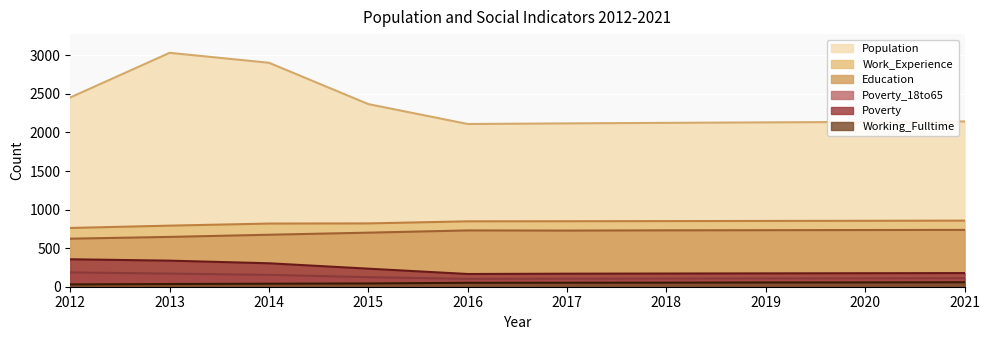

Rank the categories by Working_Fulltime value from lowest to highest.

2012, 2013, 2014, 2015, 2016, 2017, 2018, 2019, 2020, 2021